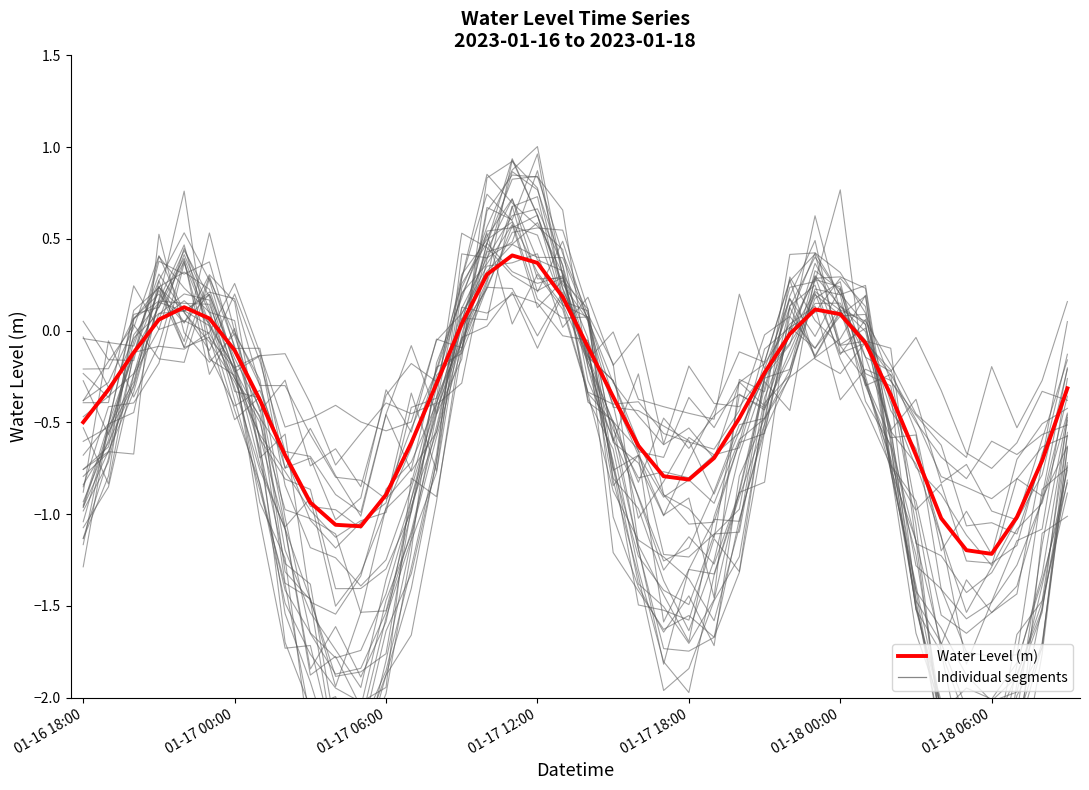

Read the value at 34.

-1.0